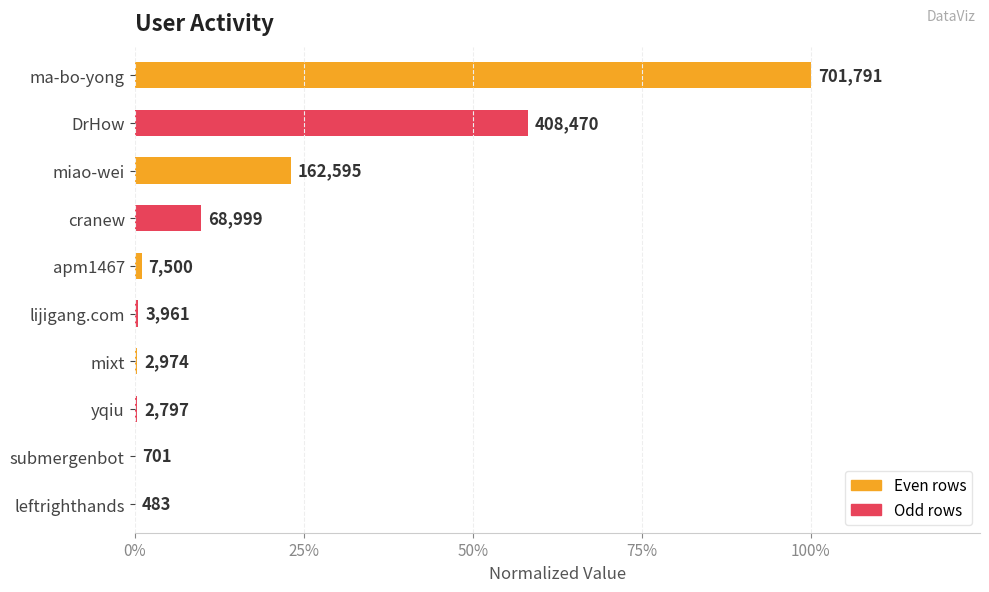

Are the bars horizontal?

Yes